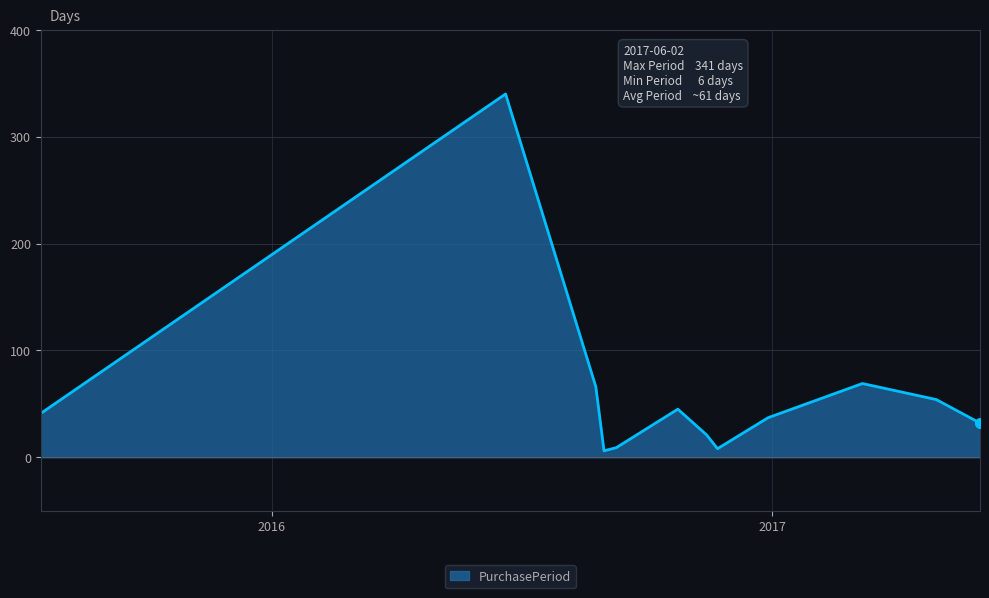

What is the maximum value shown in the chart?

340